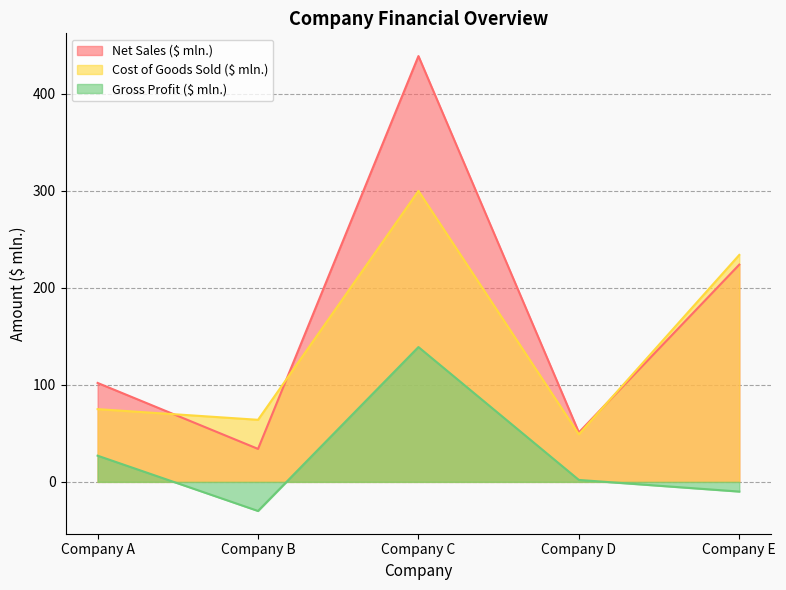

What is the sum of all Net Sales ($ mln.) values?

850